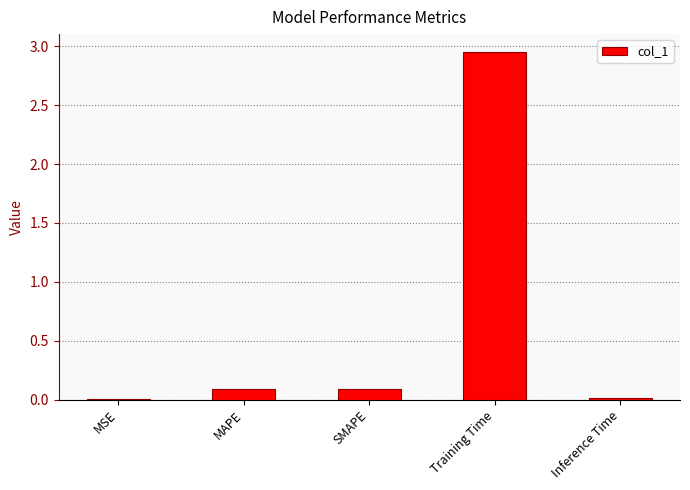

The value at Training Time is 4.8. True or false?

False